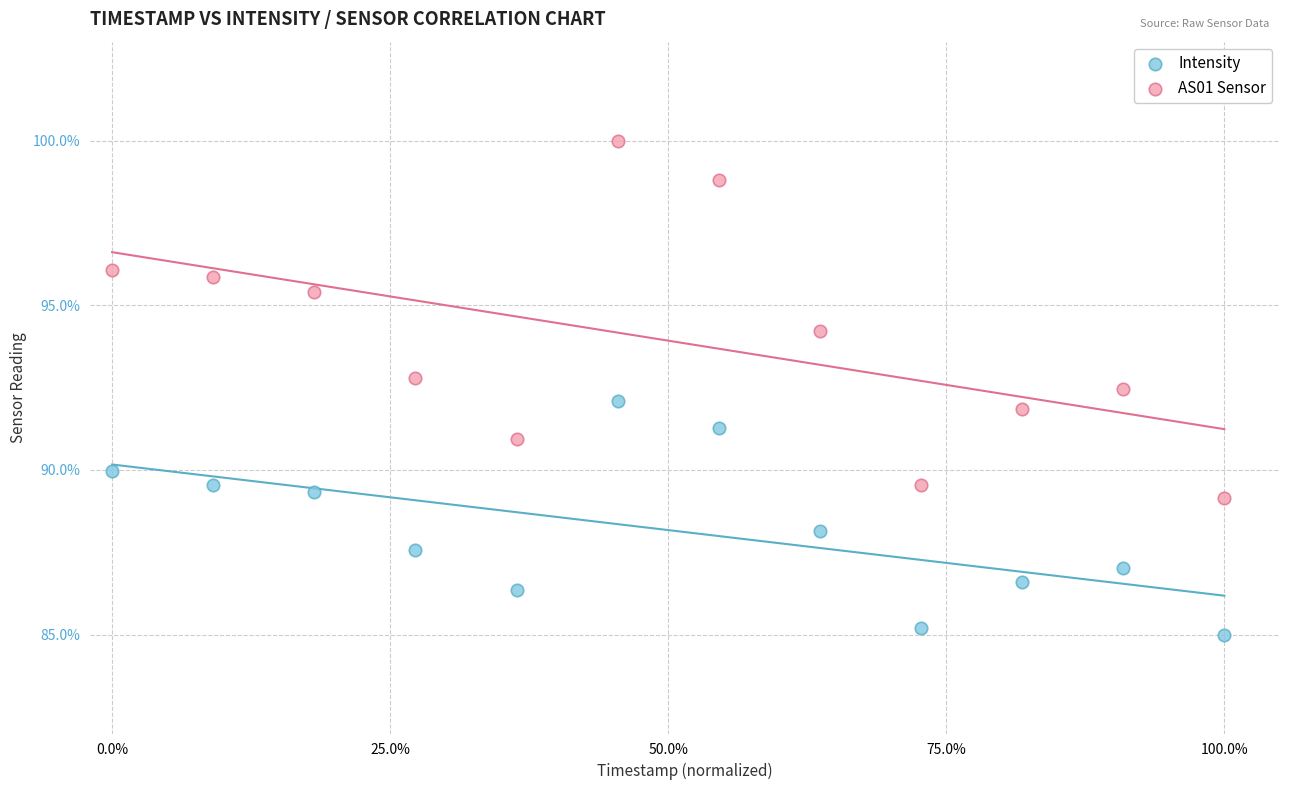

Which series contains the lowest Y value?

Intensity